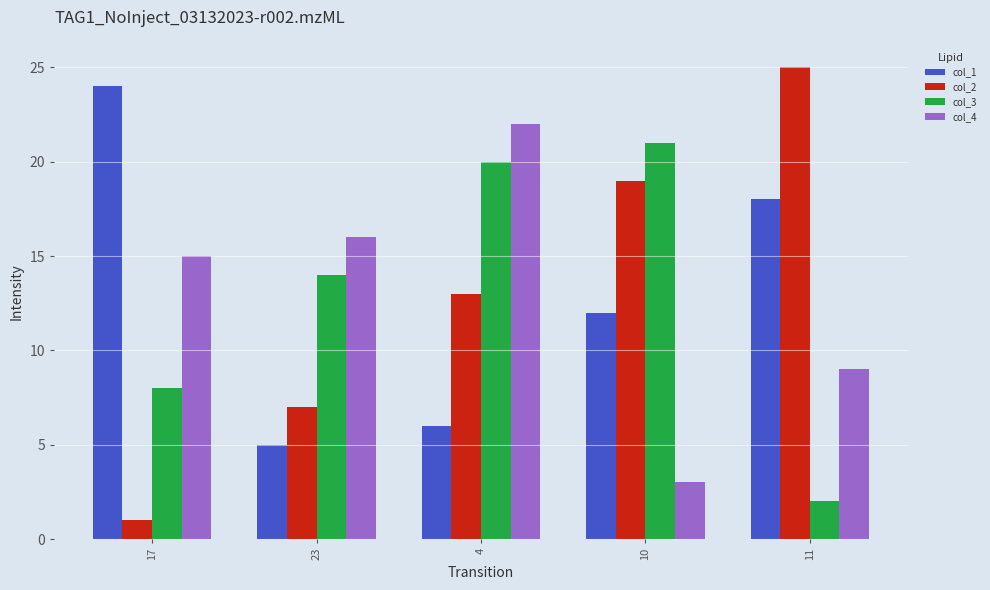

What position from the left is 10?

4